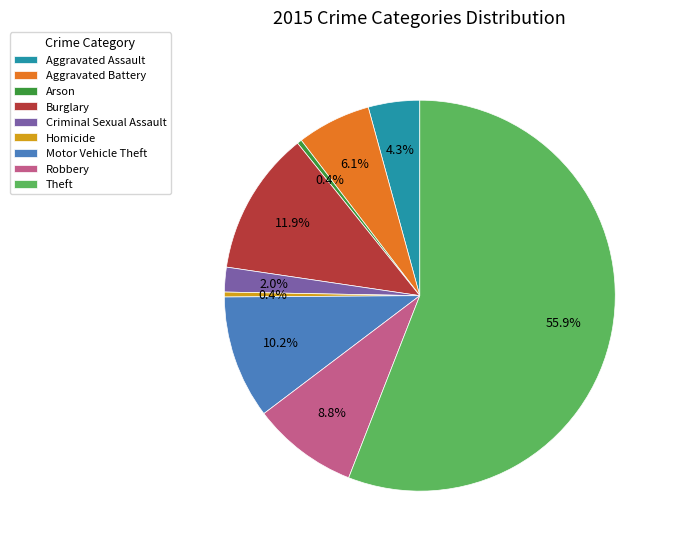

Which has a higher value, Burglary or Criminal Sexual Assault?

Burglary